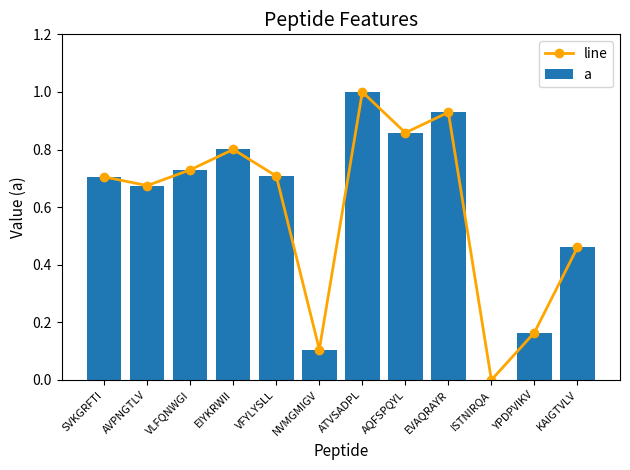

Rank the categories by a value from lowest to highest.

ISTNIRQA, NVMGMIGV, YPDPVIKV, KAIGTVLV, AVPNGTLV, SVKGRFTI, VFYLYSLL, VLFQNWGI, EIYKRWII, AQFSPQYL, EVAQRAYR, ATVSADPL